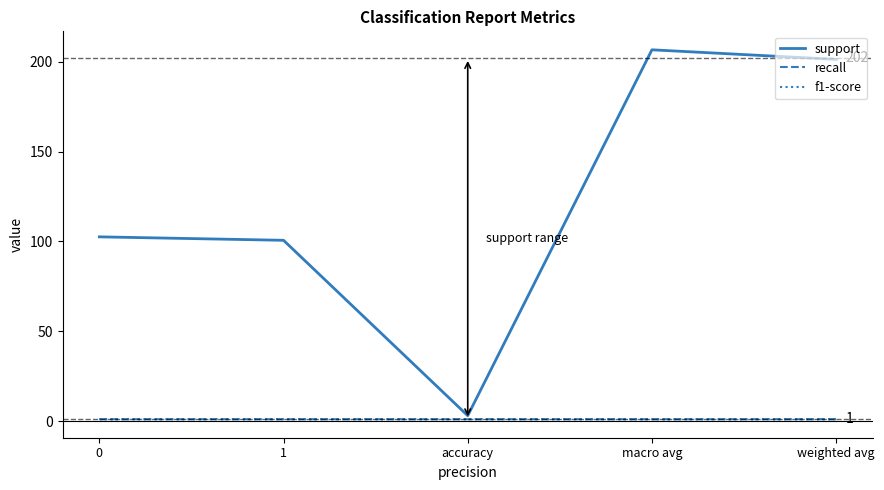

Reading right to left, what are all the values shown in this chart?

support: weighted avg=201.3	macro avg=206.6	accuracy=3.0	1=100.6	0=102.5
recall: weighted avg=1.0	macro avg=1.0	accuracy=1.0	1=1.0	0=1.0
f1-score: weighted avg=1.0	macro avg=1.0	accuracy=1.0	1=1.0	0=1.0